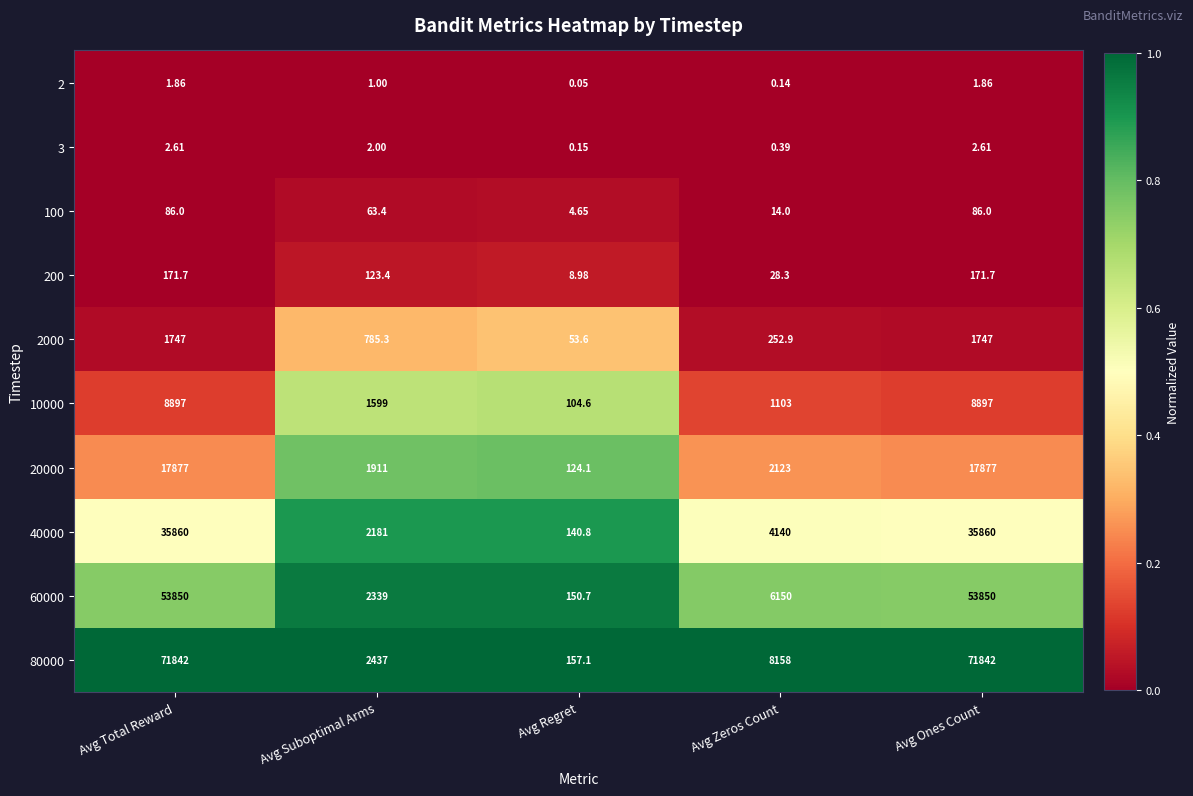

Is the value of 80000 at Avg Total Reward greater than the value of 2 at Avg Zeros Count?

Yes